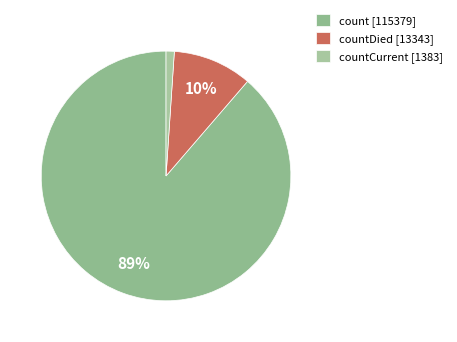

How many slices are in this pie chart?

3